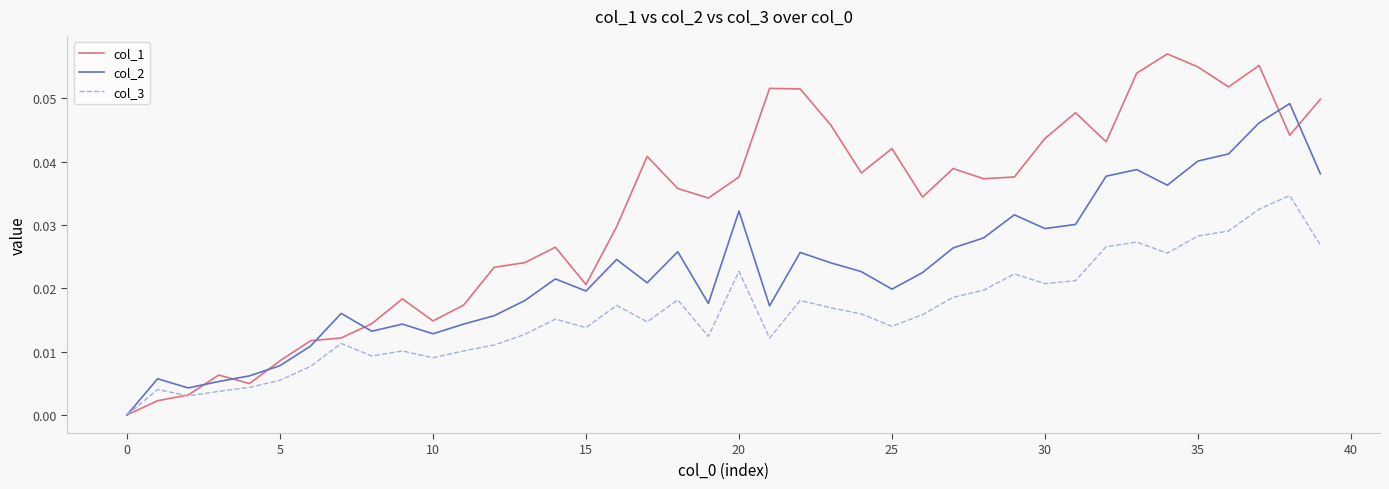

Which series has the largest total across all categories?

col_1